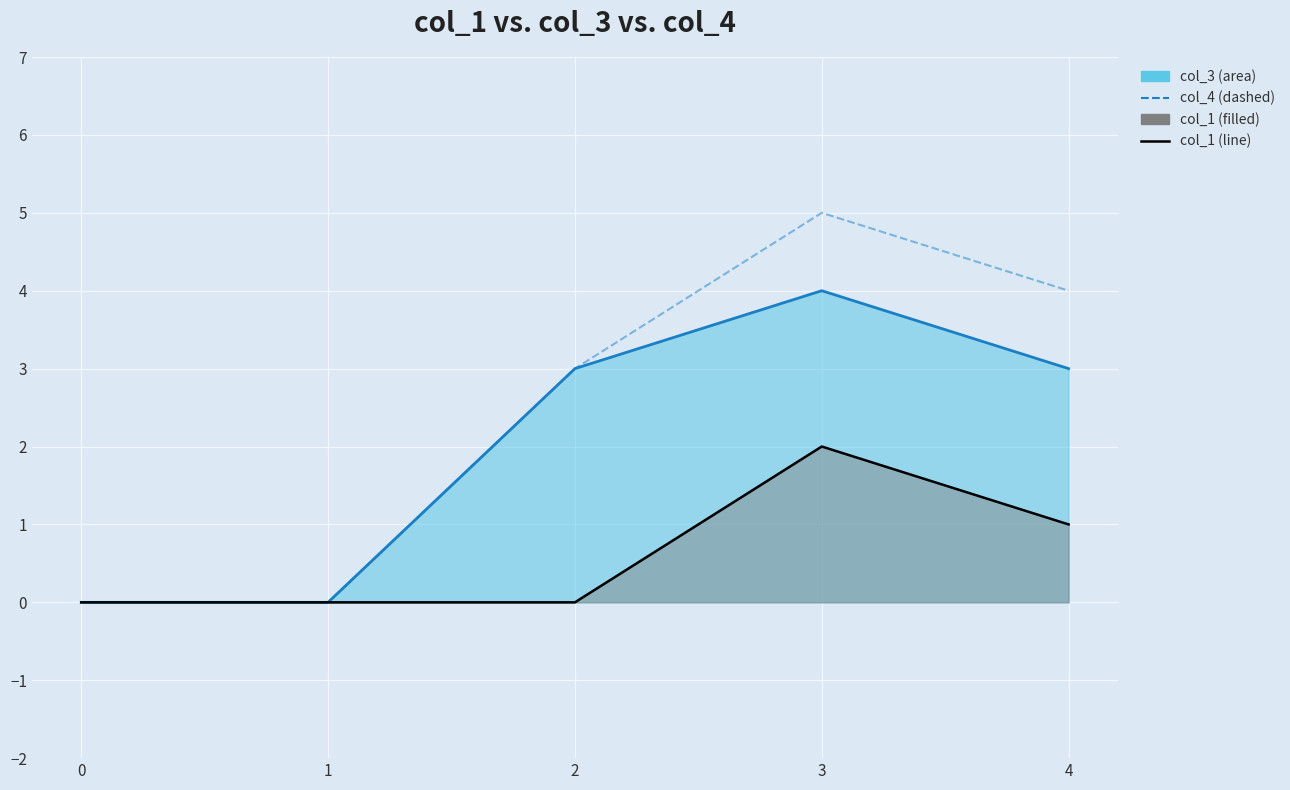

Where is the first local maximum?

3